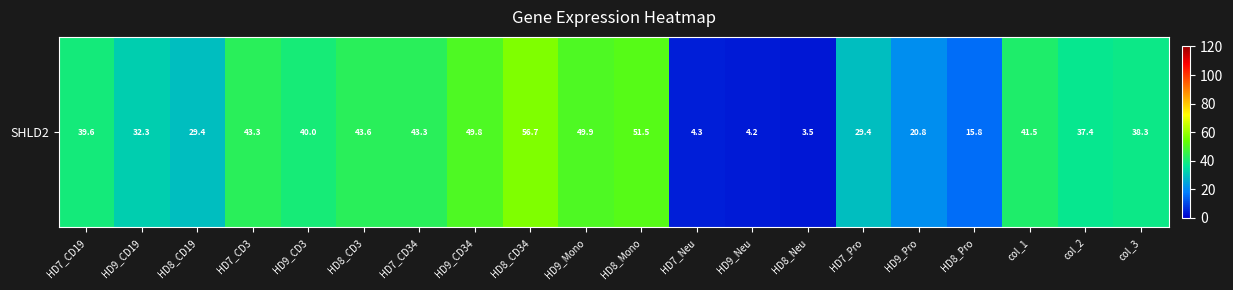

Which label corresponds to the smallest value in the chart?

HD8_Neu